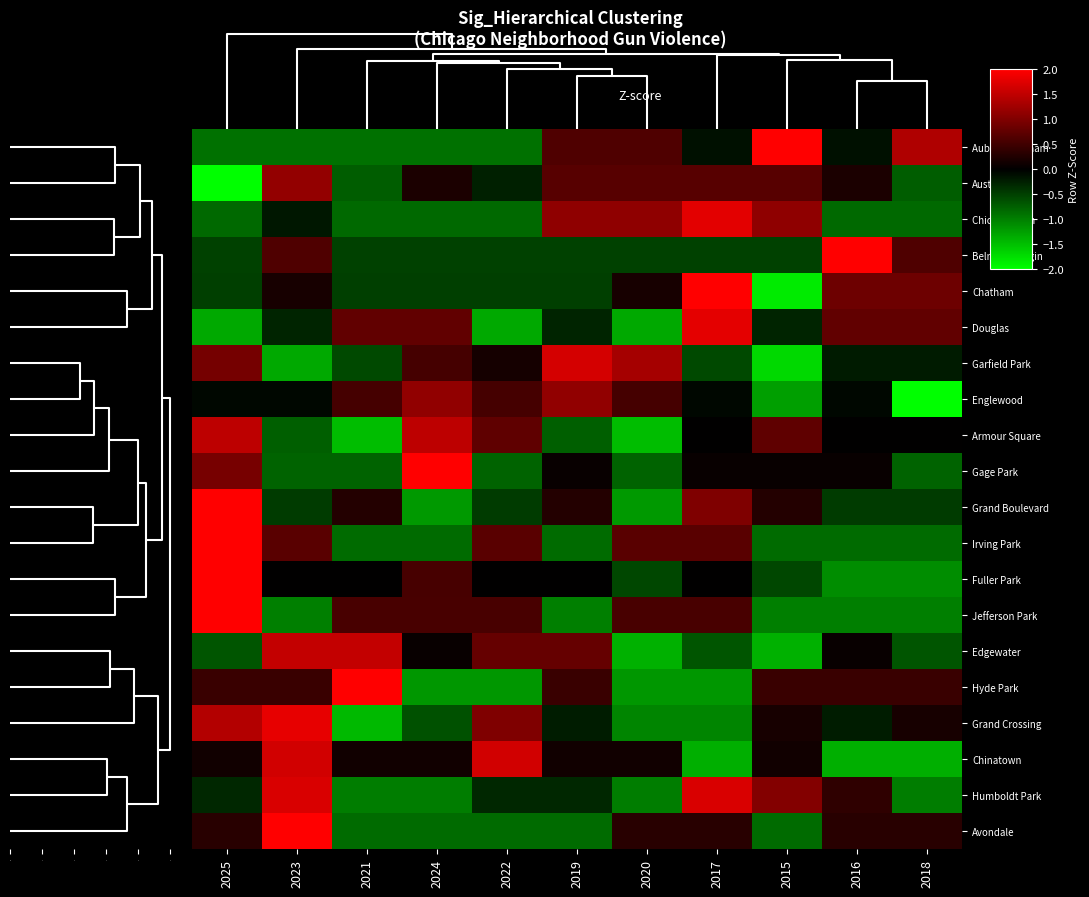

Rank the series by their maximum value, from lowest to highest.

Englewood, Austin, Armour Square, Edgewater, Chinatown, Garfield Park, Humboldt Park, Chicago Lawn, Douglas, Grand Crossing, Hyde Park, Auburn Gresham, Jefferson Park, Chatham, Irving Park, Grand Boulevard, Avondale, Gage Park, Fuller Park, Belmont Cragin